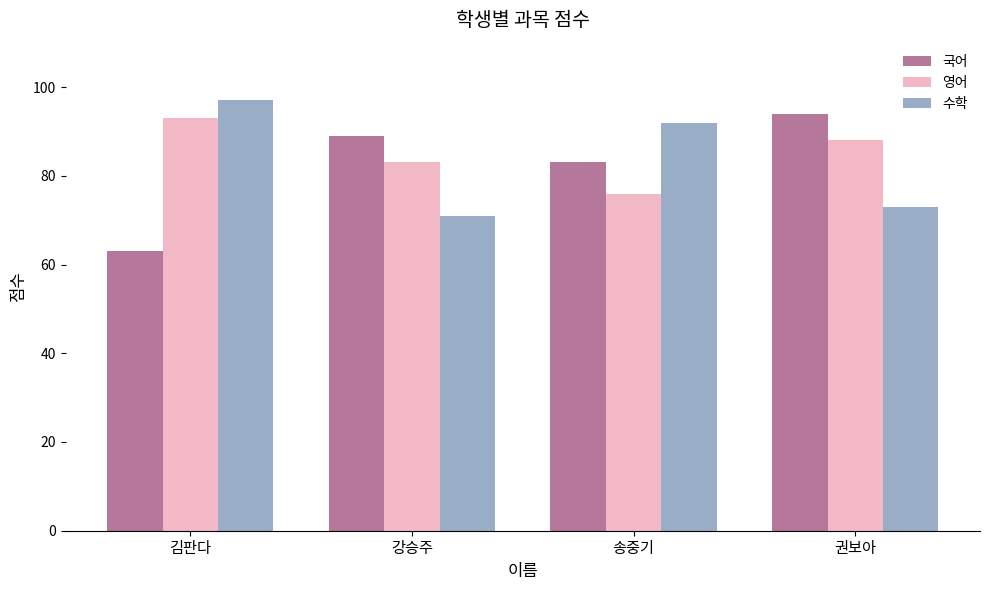

What are all the series names shown in the legend?

국어, 영어, 수학